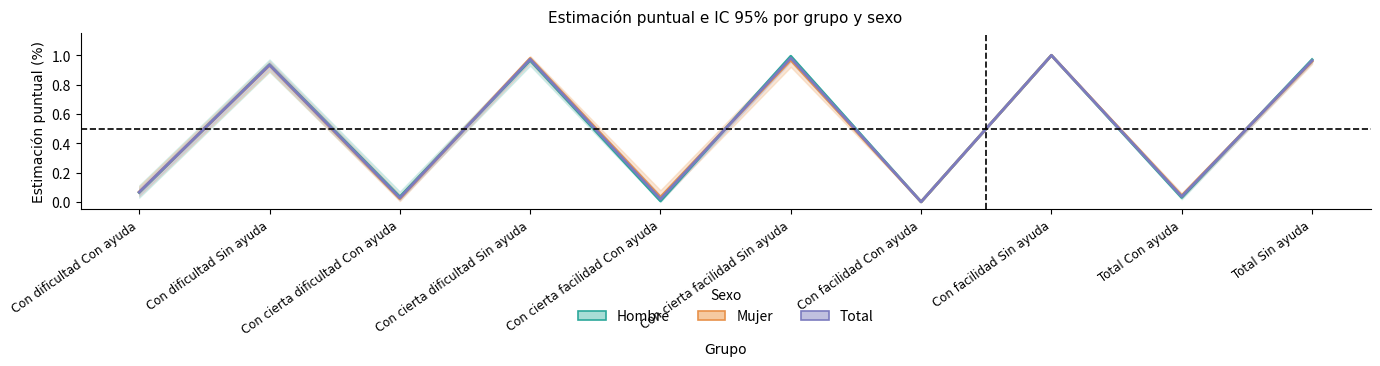

What is the label of the 3rd point from the right?

Con facilidad Sin ayuda